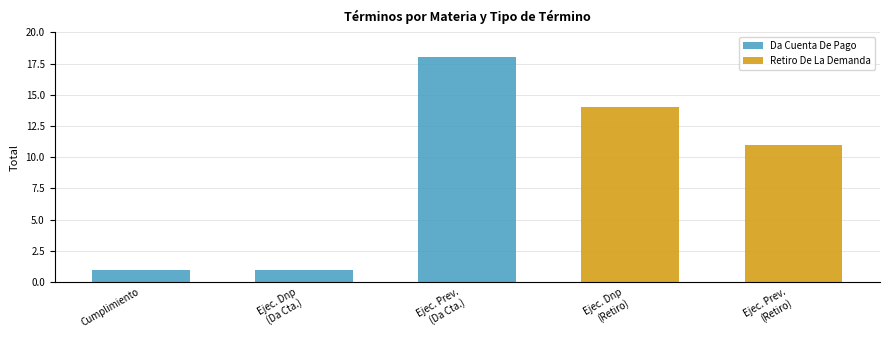

What is the difference between the maximum and minimum values?

17